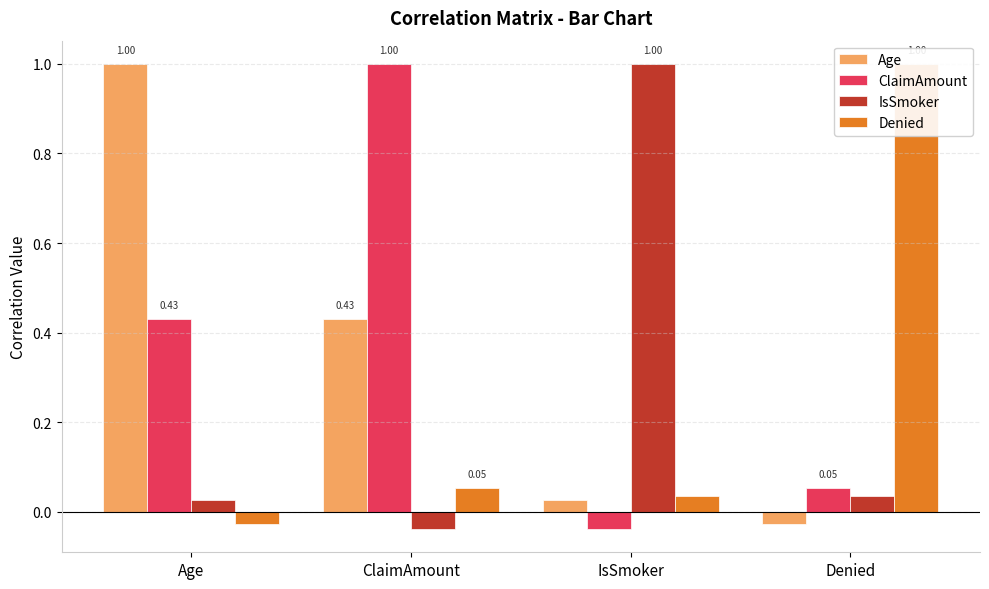

Rank the categories by Denied value from highest to lowest.

Denied, ClaimAmount, IsSmoker, Age